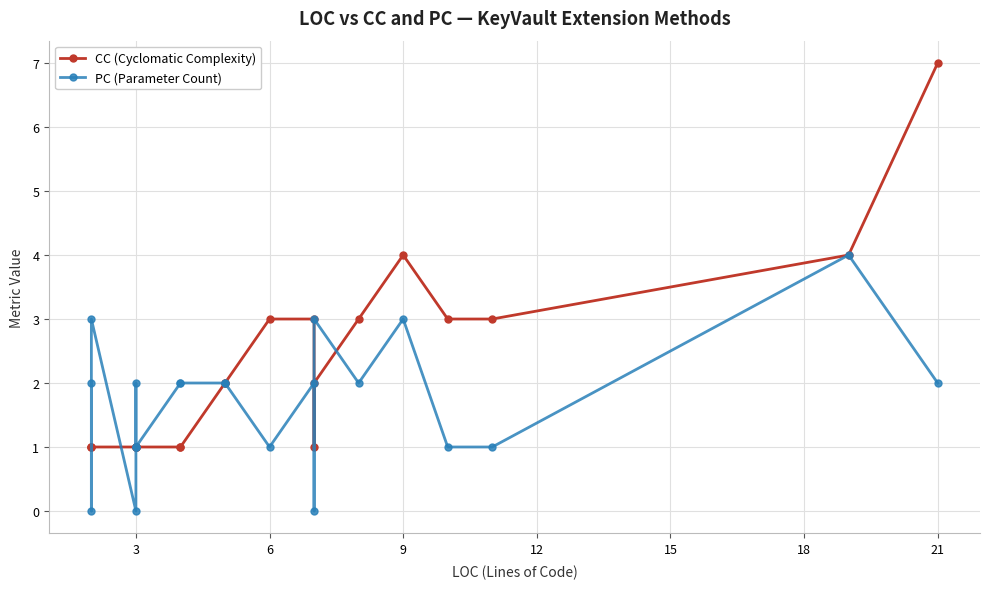

How many data points in PC (Parameter Count) are less than 2?

9